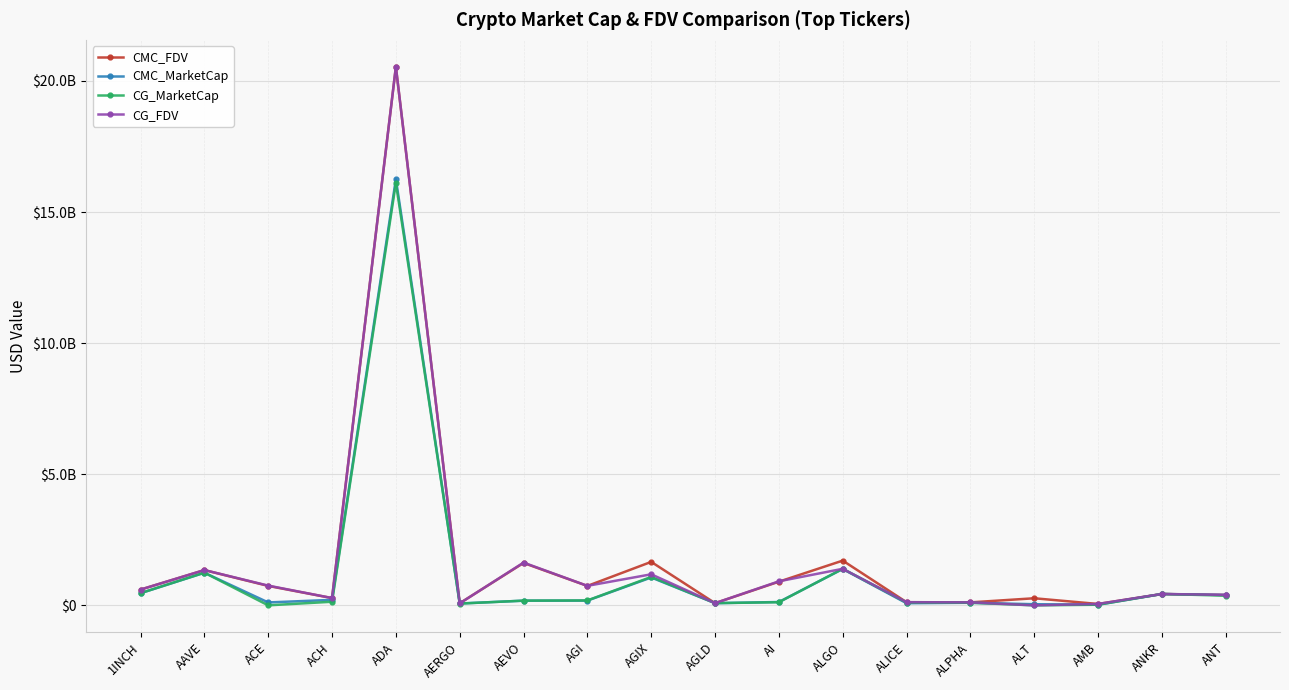

What is the label of the 5th point from the right?

ALPHA